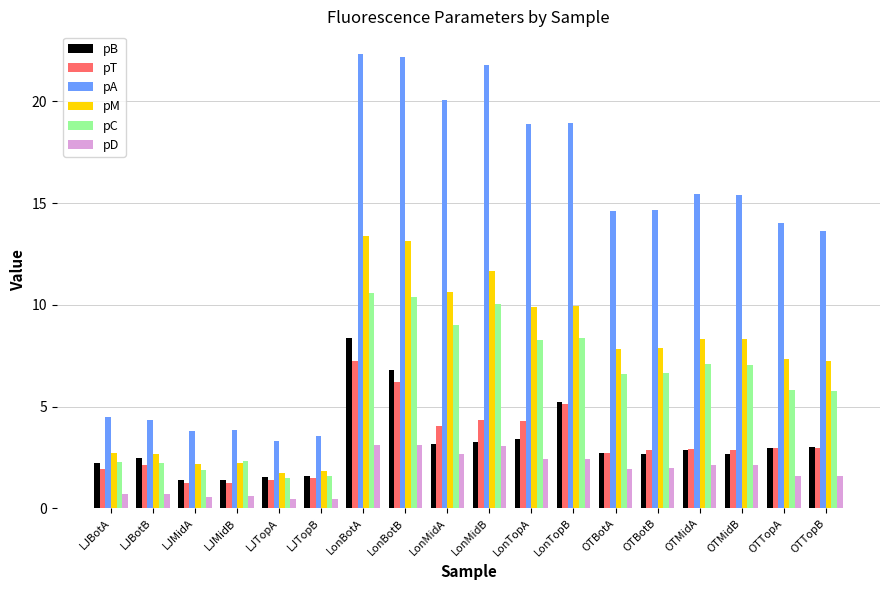

Rank the series by their maximum value, from highest to lowest.

pA, pM, pC, pB, pT, pD